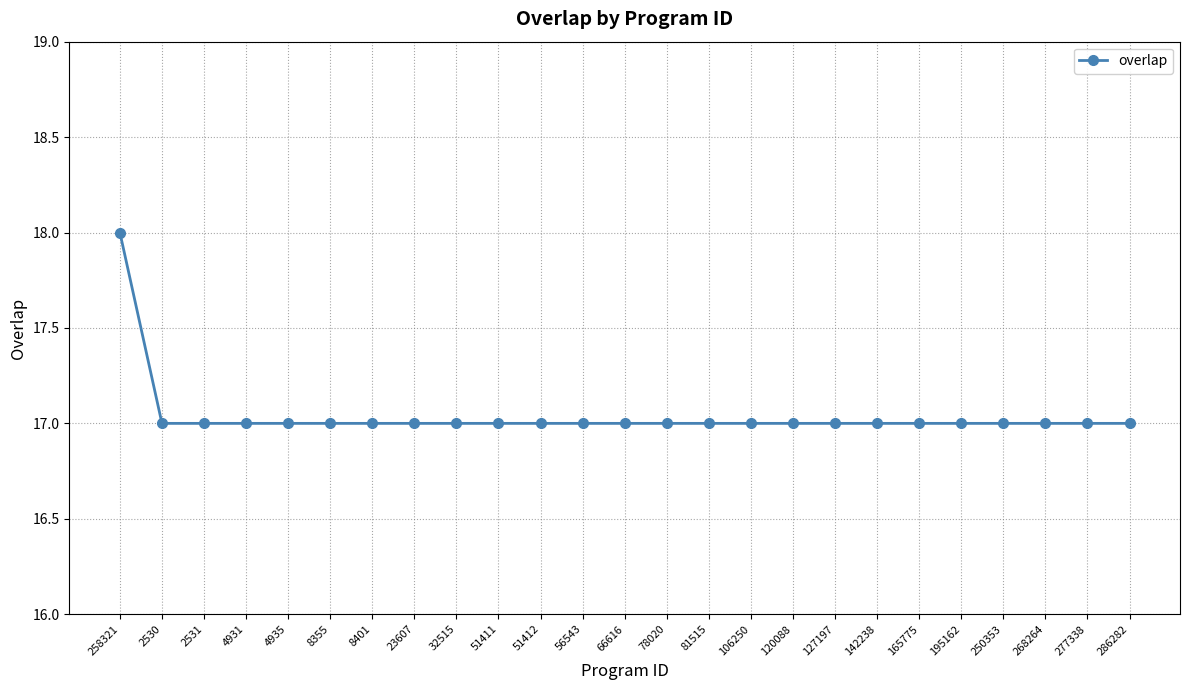

What is the sum of all values?

426